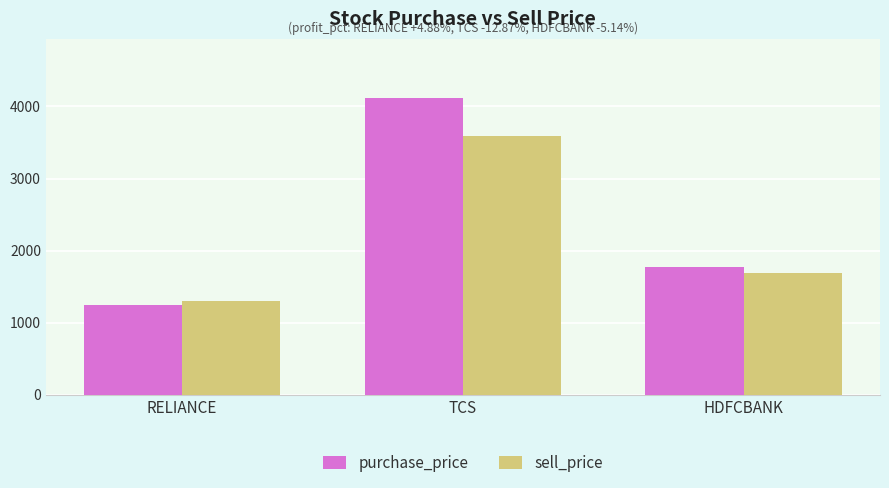

How many values in the sell_price series are below 1683?

1